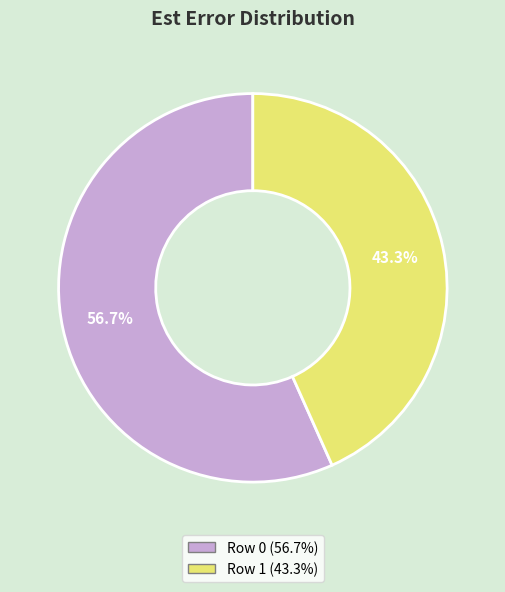

True or false: Row 1 accounts for 43% of the total.

True